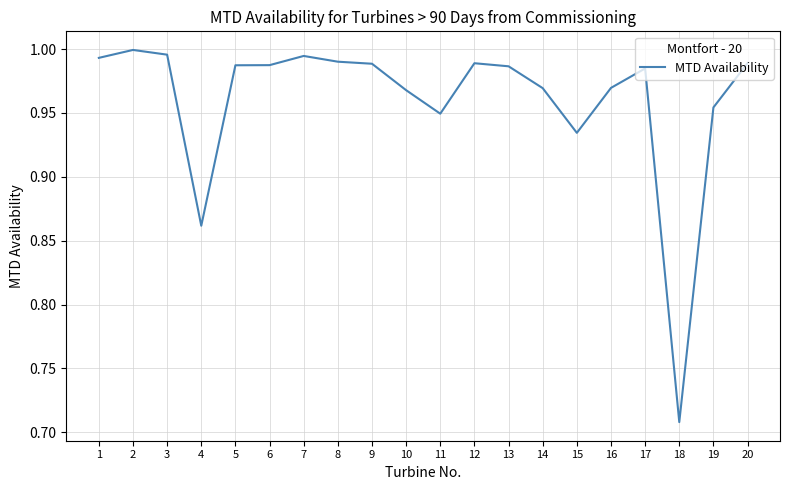

How many lines are shown in the chart?

1